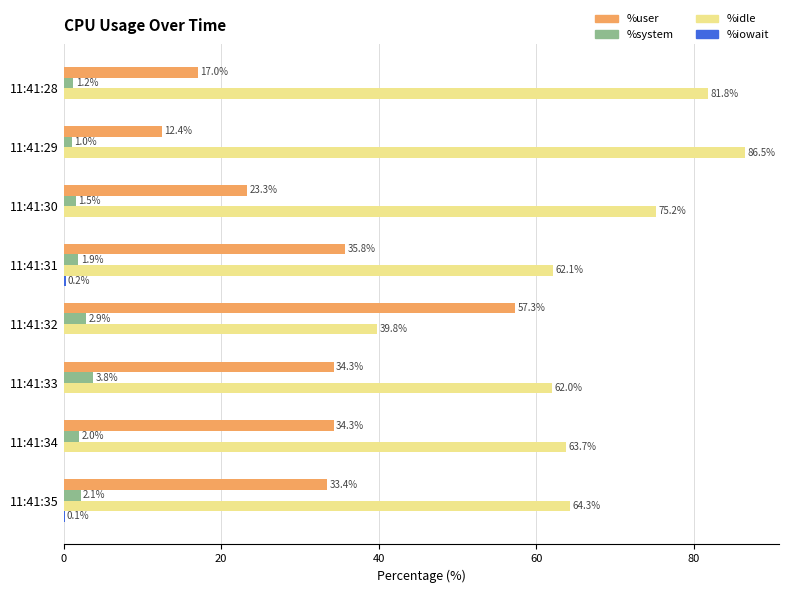

What is the sum of the %user values at 11:41:31 and 11:41:30?

59.1